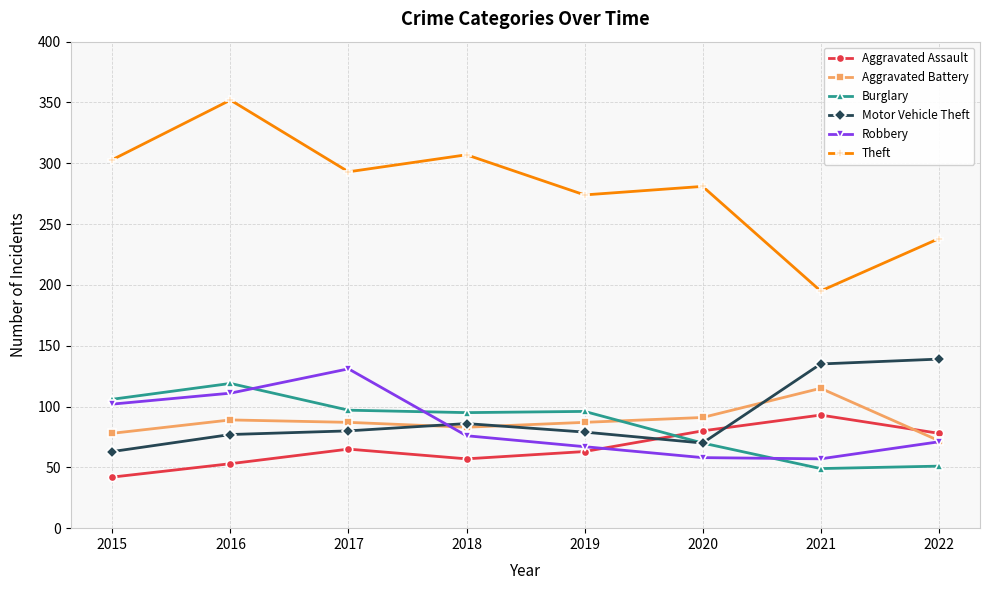

Which series has the largest total across all categories?

Theft